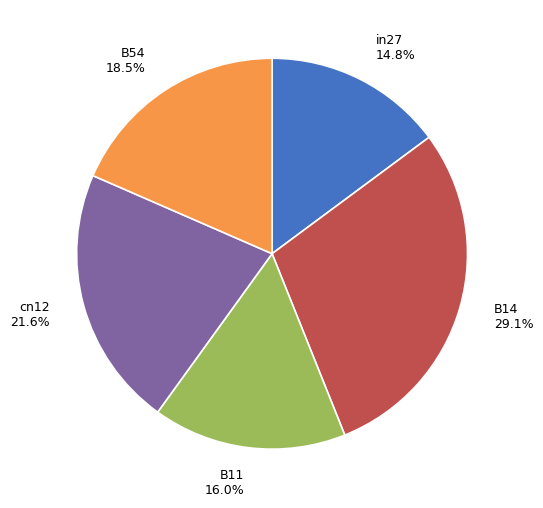

Combined, do B54 and B11 account for over 50%?

No